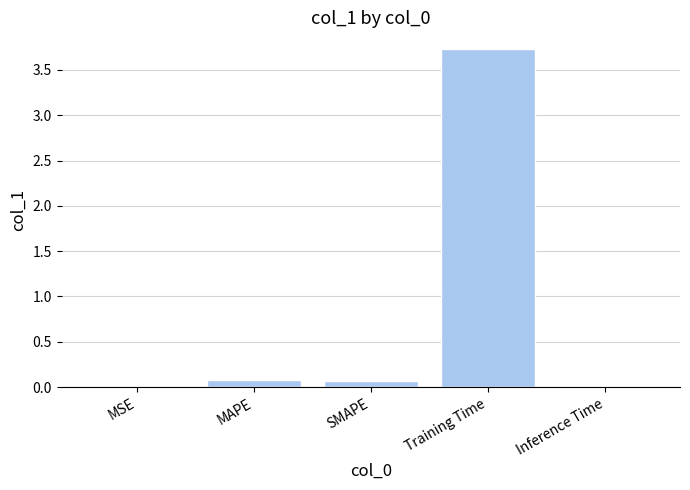

What is the sum of all values?

3.9